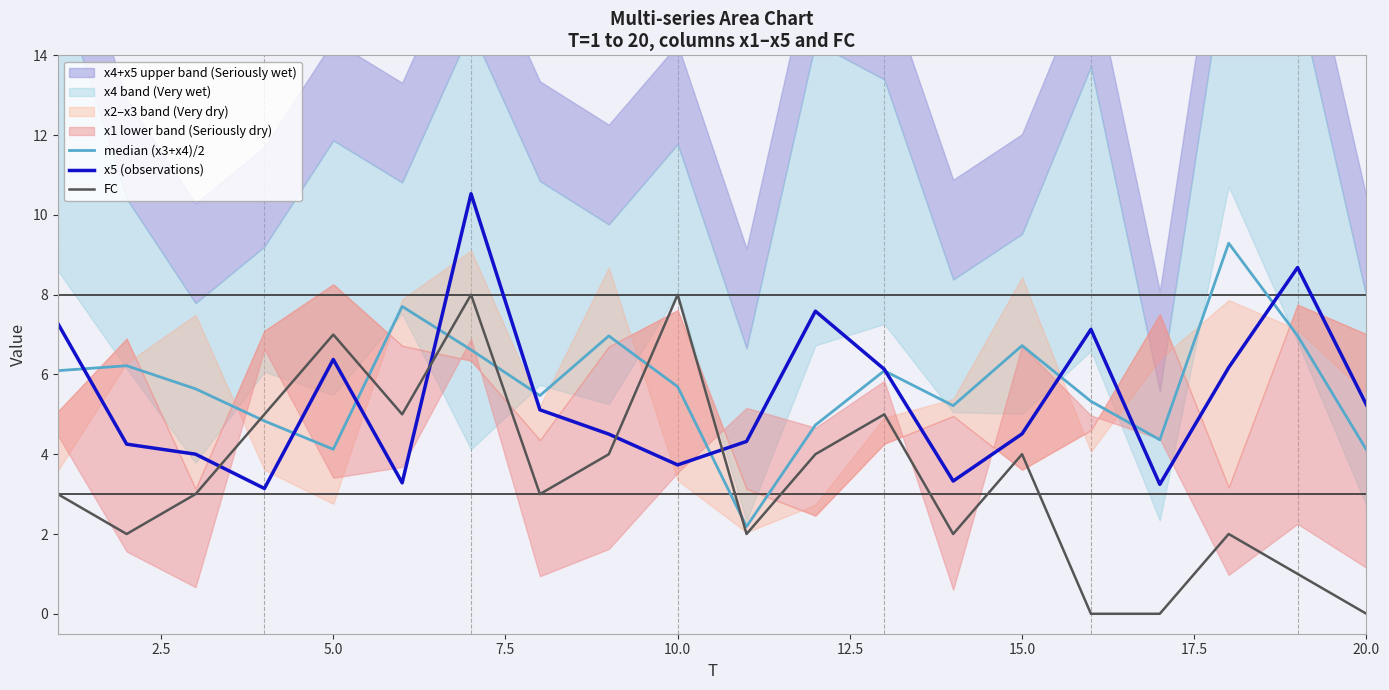

True or false: x5 (observations) has a value of 4.5 at 15.0.

True